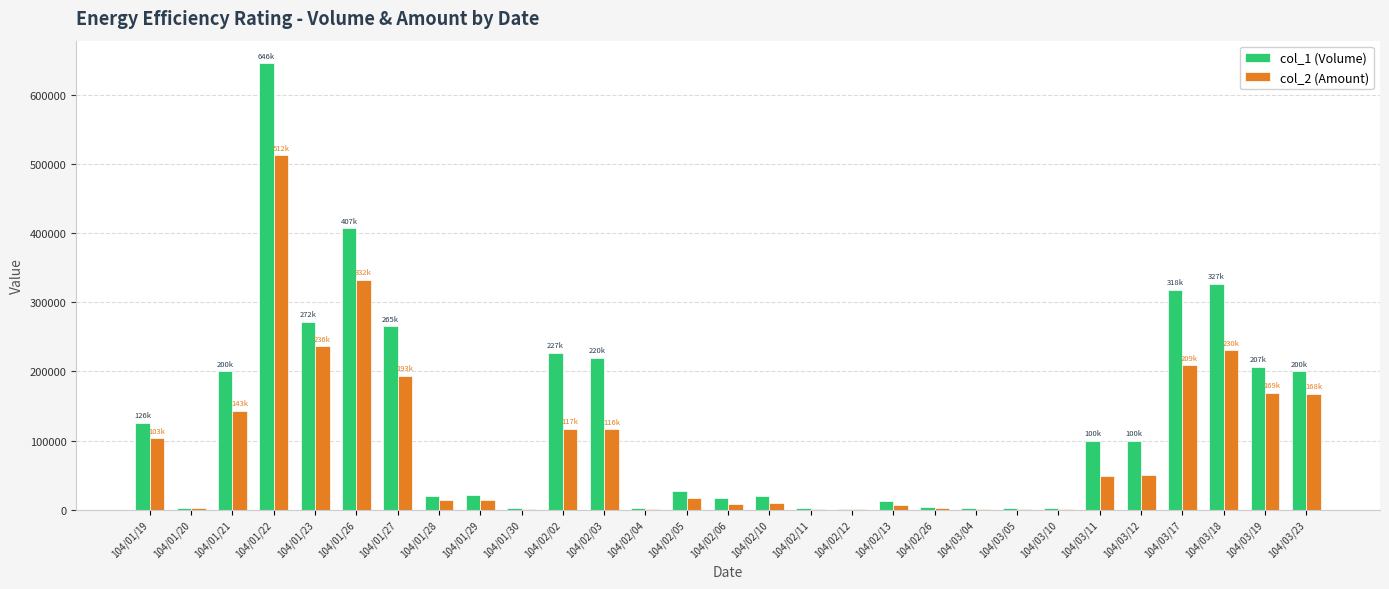

Which category has the highest value in the col_2 (Amount) series?

104/01/22